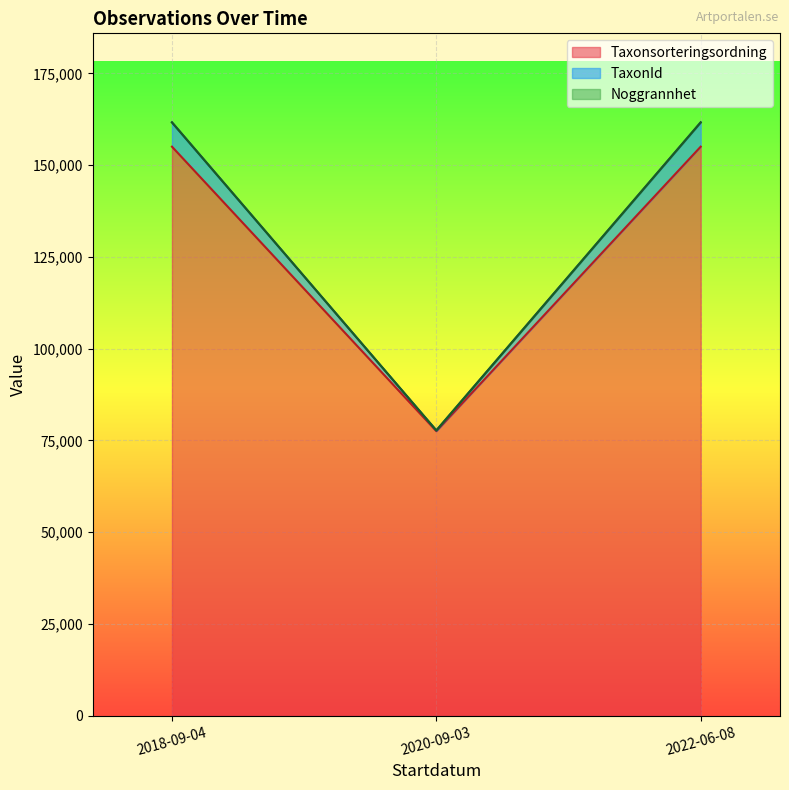

Between 2018-09-04 and 2022-06-08, which series saw the biggest shift?

TaxonId